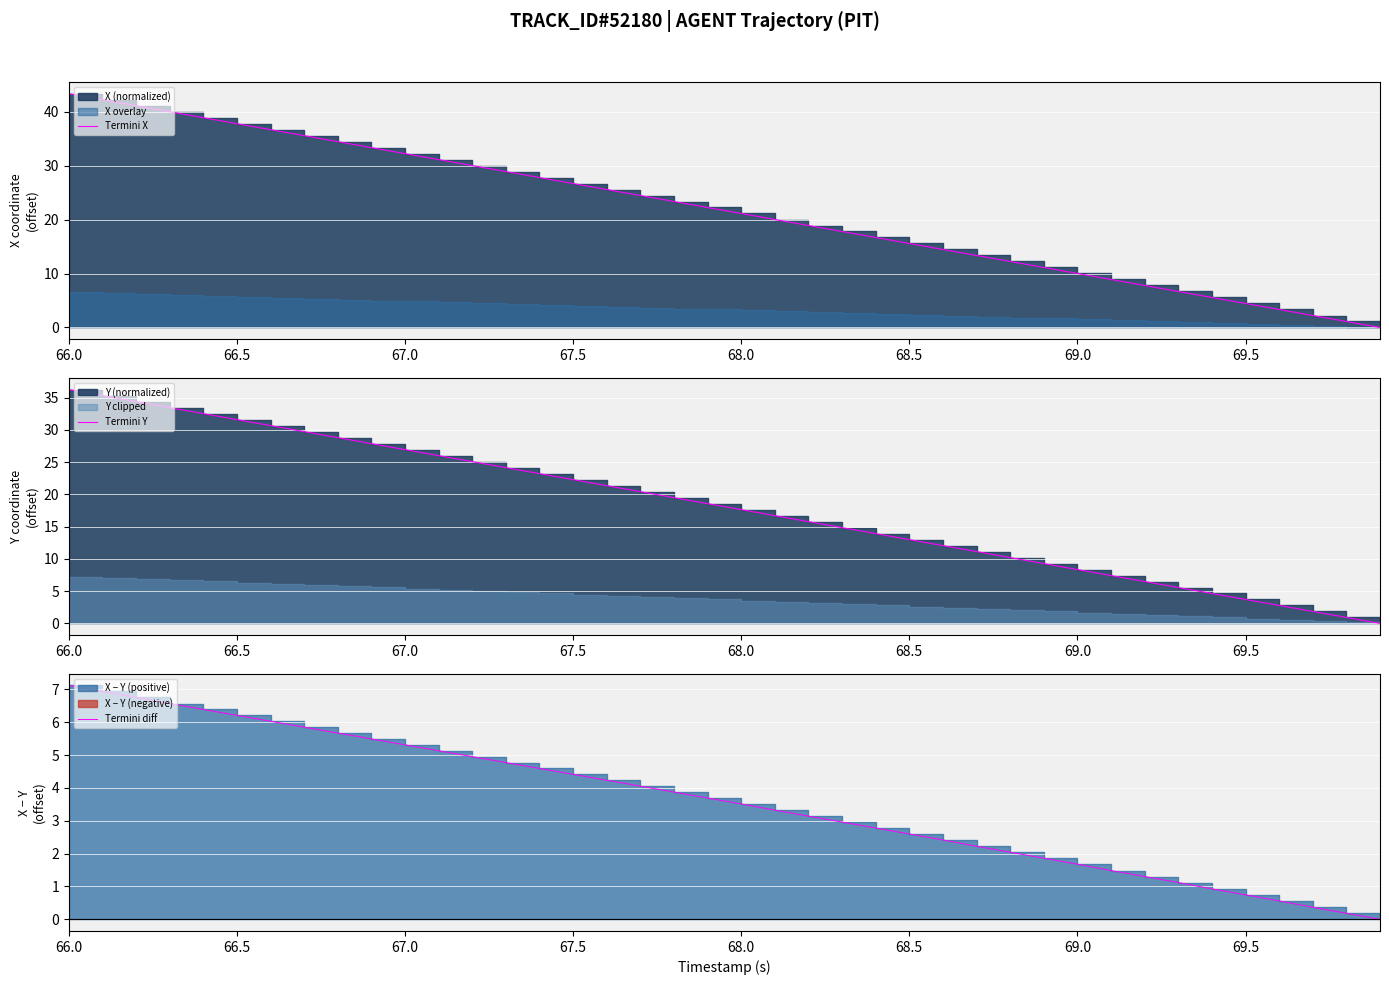

What is the value of the Termini diff point at the 11th from the left?

5.3